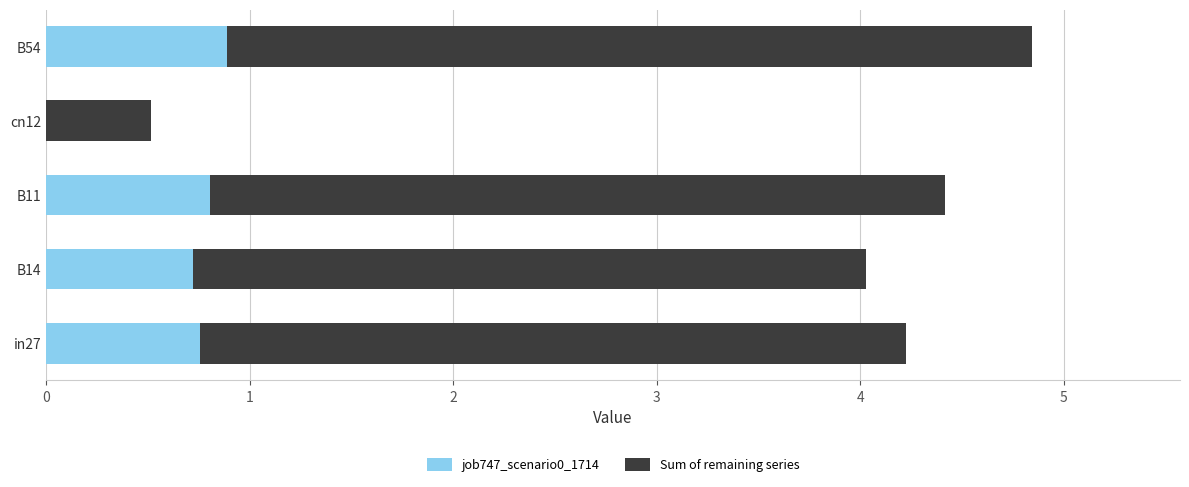

The job747_scenario0_1714 series shows 1.1 at B11. True or false?

False